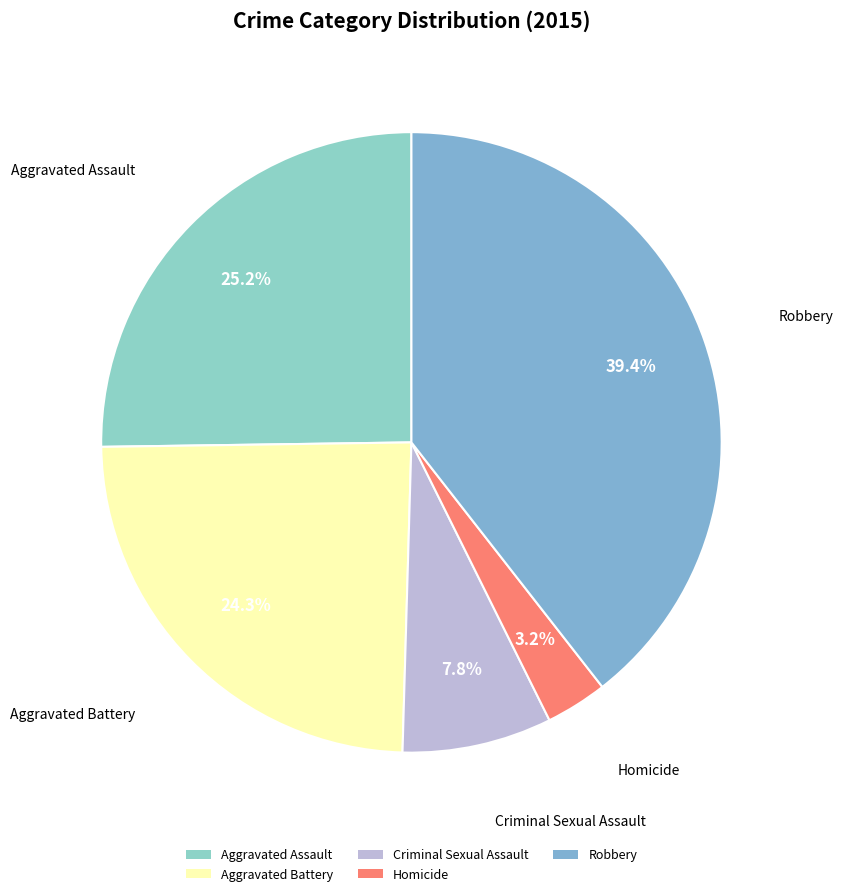

How many slices are in this pie chart?

5